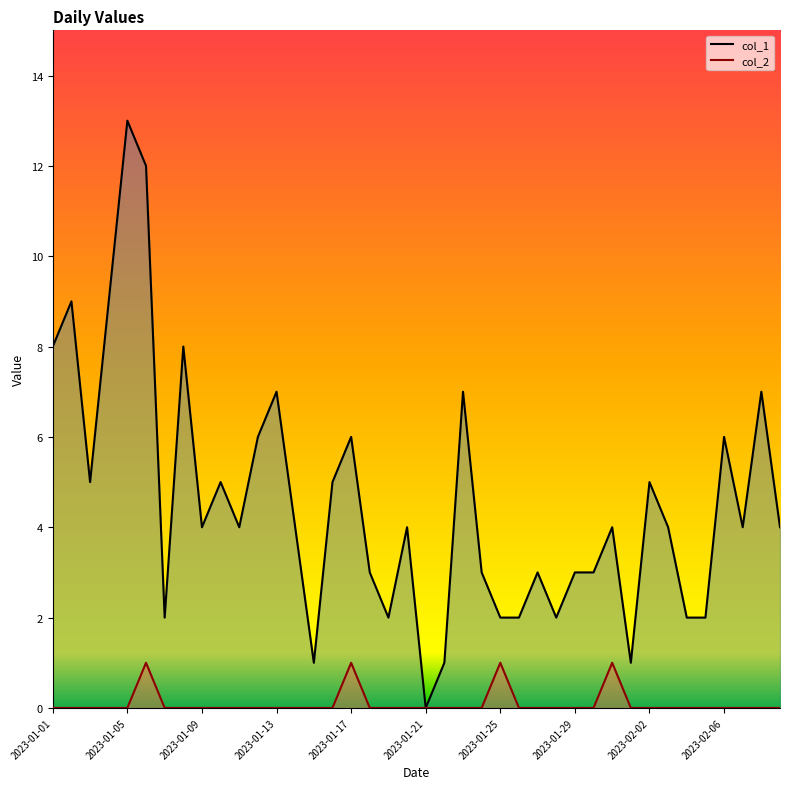

True or false: col_2 and col_1 intersect in this chart.

False